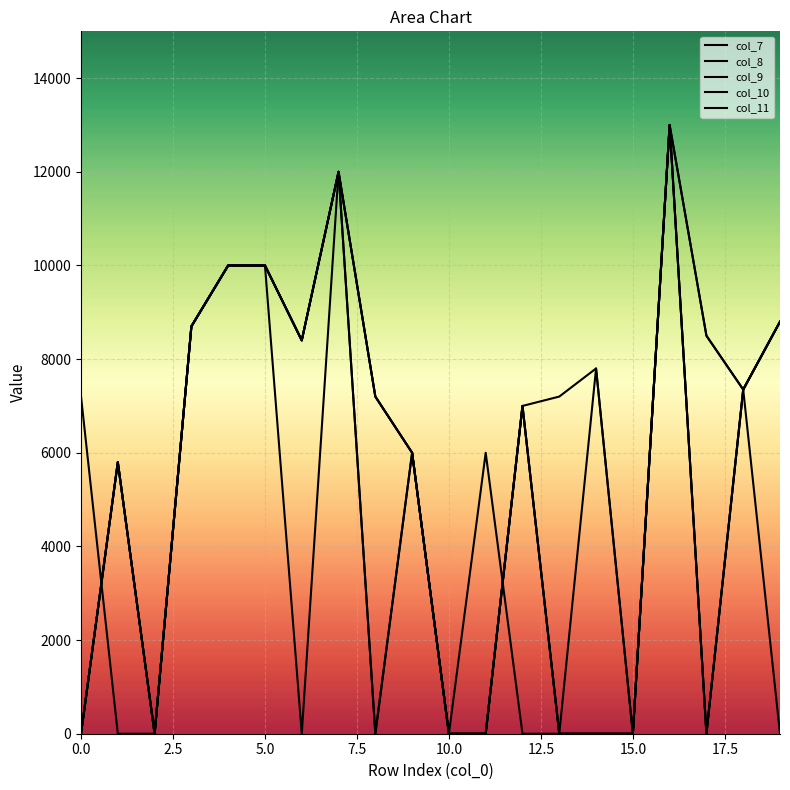

Is the value of col_11 at 17 greater than the value of col_9 at 15?

No